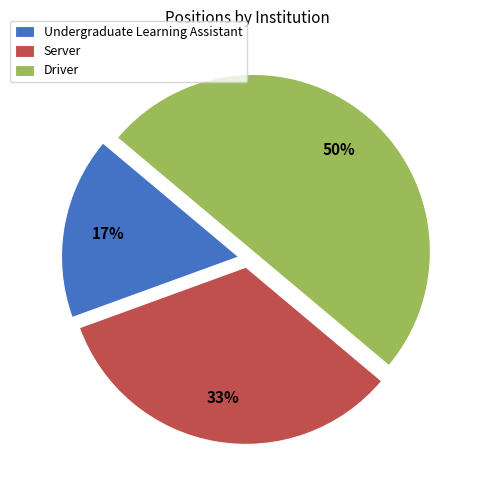

Rank the categories by value from lowest to highest.

Undergraduate Learning Assistant, Server, Driver